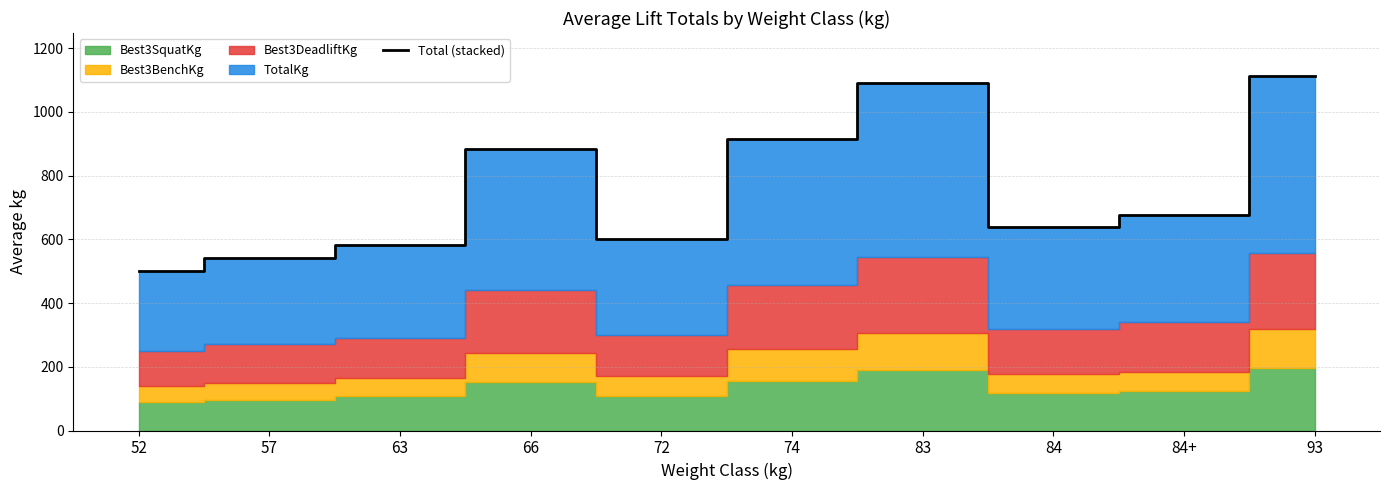

What is the sum of all values?

7543.8